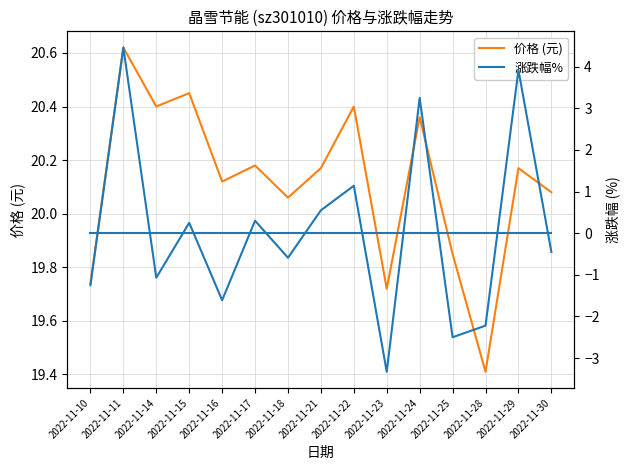

What is the value of the 价格 (元) point at the 12th from the left?

19.9